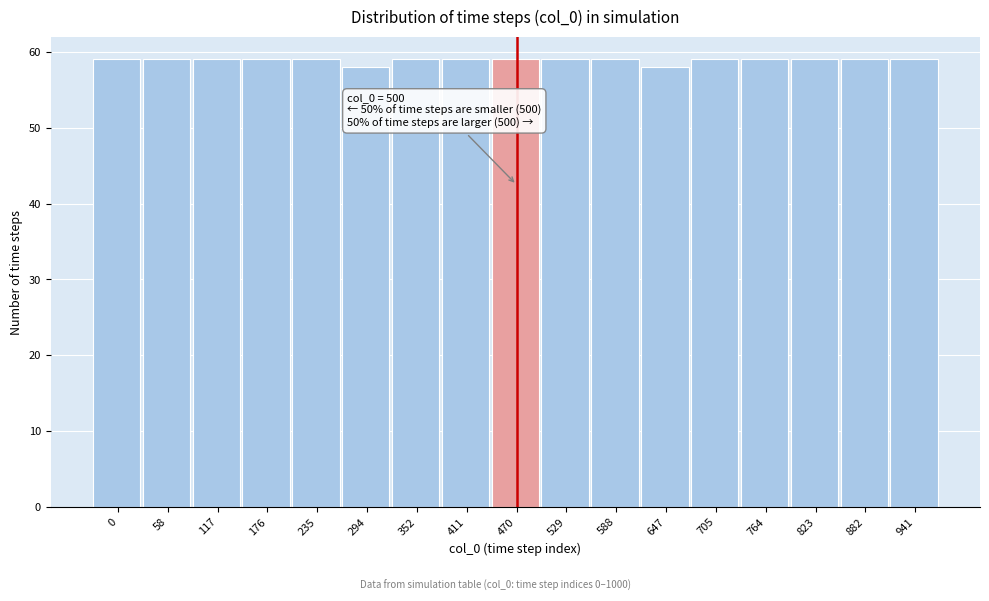

Reading left to right, extract all data points from this chart.

0=59	58=59	117=59	176=59	235=59	294=58	352=59	411=59	470=59	529=59	588=59	647=58	705=59	764=59	823=59	882=59	941=59